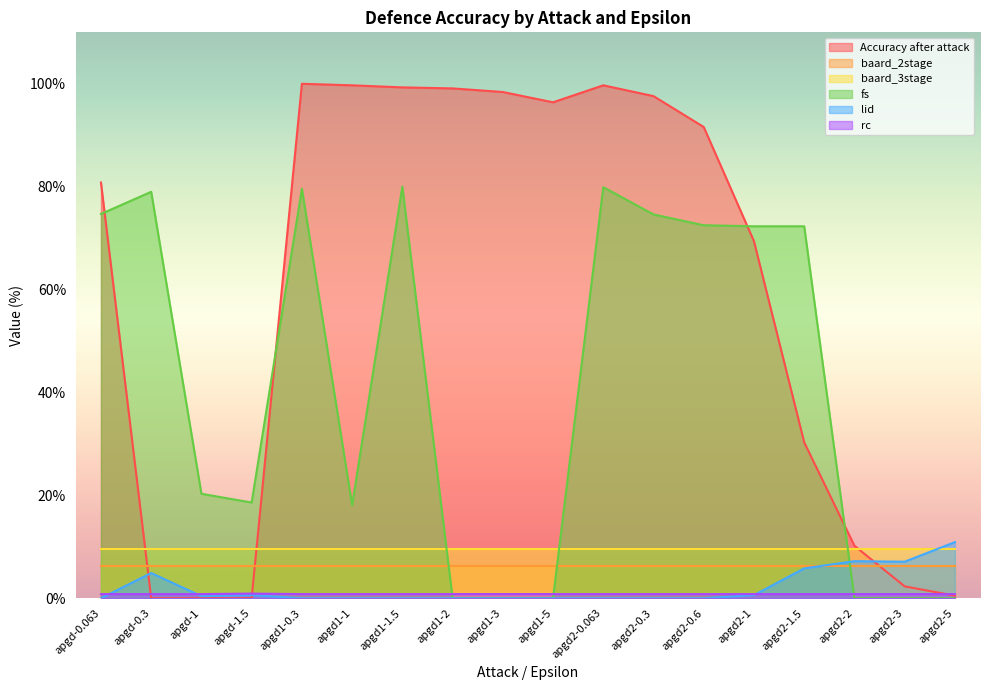

True or false: rc has more than 0 points higher than both neighbors.

True